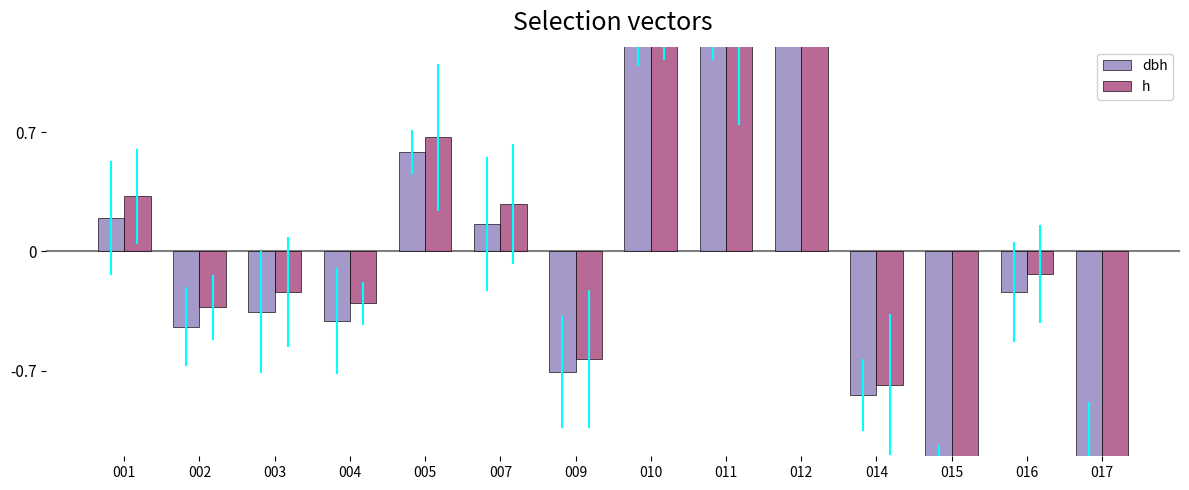

What is the lowest value of the dbh series?

-1.5